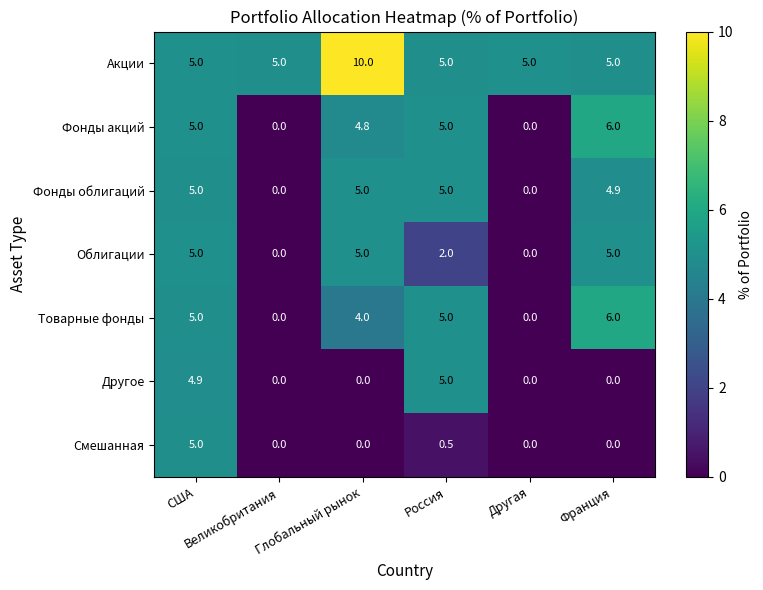

How many data points does each series have?

6